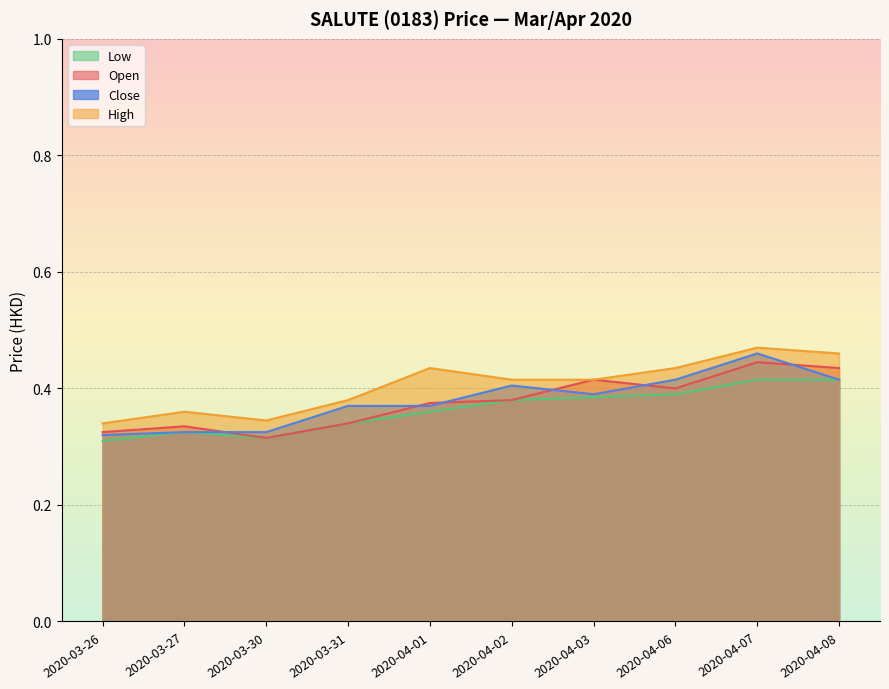

What is the label of the 7th point from the right?

2020-03-31